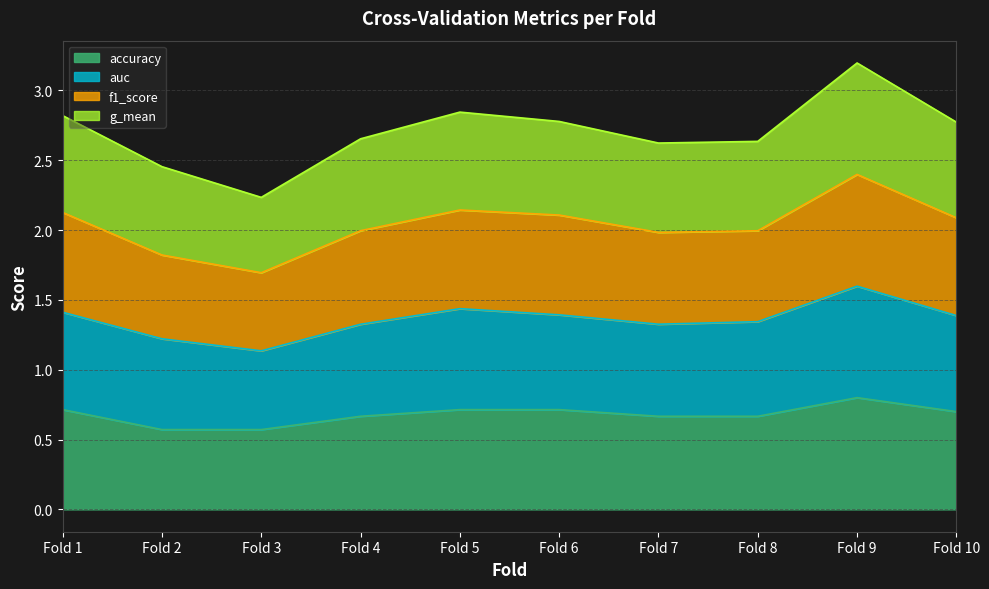

What is the highest value of the accuracy series?

0.8